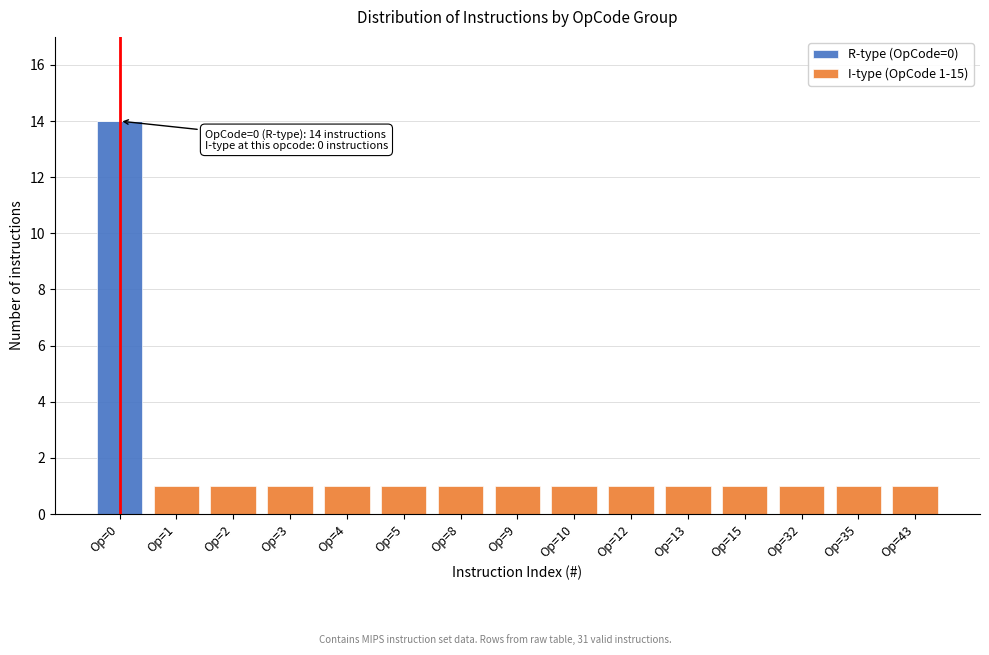

Reading left to right, transcribe the values for R-type (OpCode=0).

Op=0=14	Op=1=0	Op=2=0	Op=3=0	Op=4=0	Op=5=0	Op=8=0	Op=9=0	Op=10=0	Op=12=0	Op=13=0	Op=15=0	Op=32=0	Op=35=0	Op=43=0